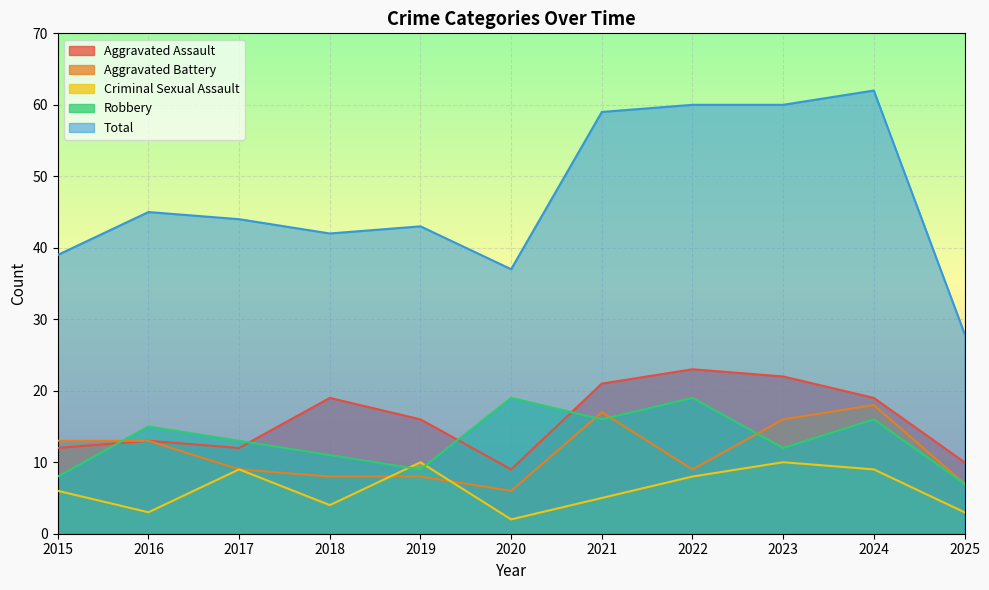

What is the difference between the Criminal Sexual Assault values at 2016 and 2015?

3